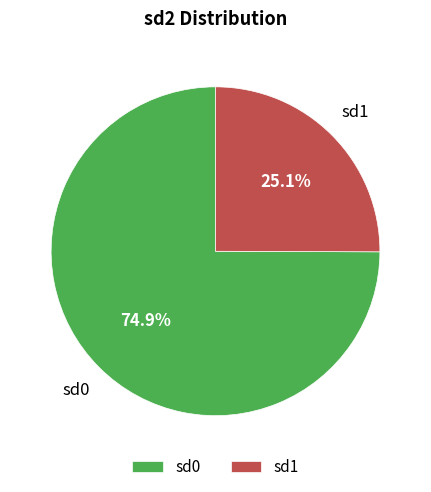

Which slice is the smallest?

sd1